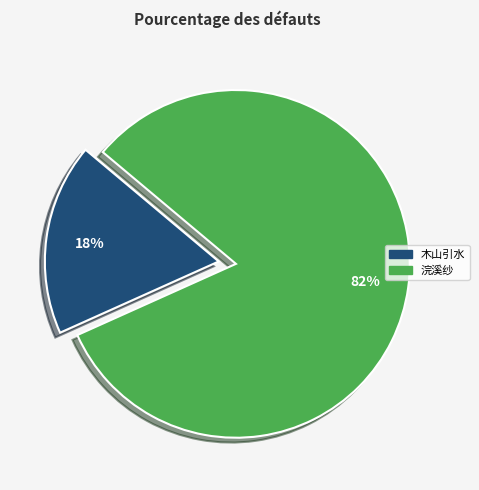

Is there any slice that represents more than half of the pie?

Yes